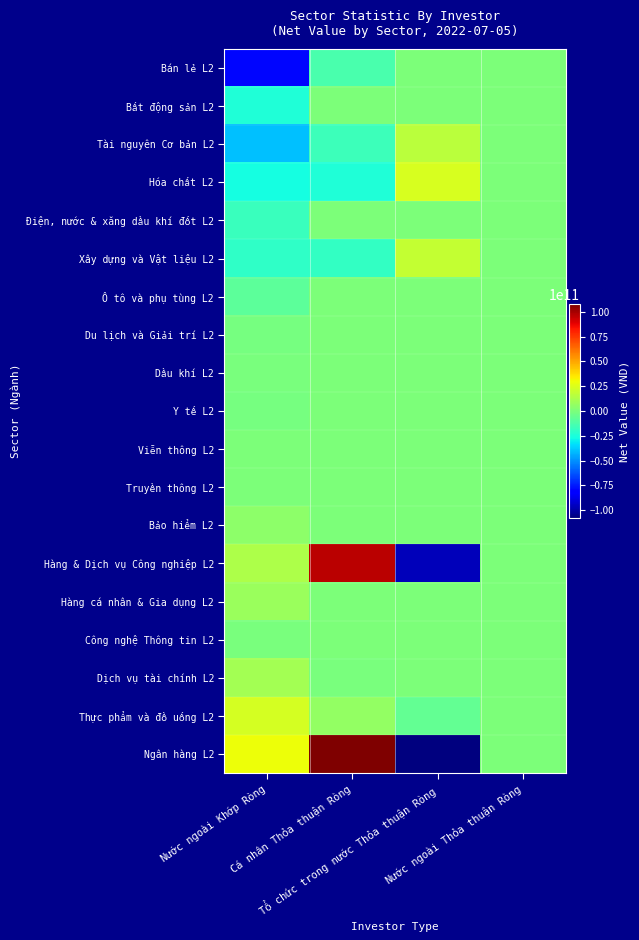

Which series has the widest spread of values?

Ngân hàng L2